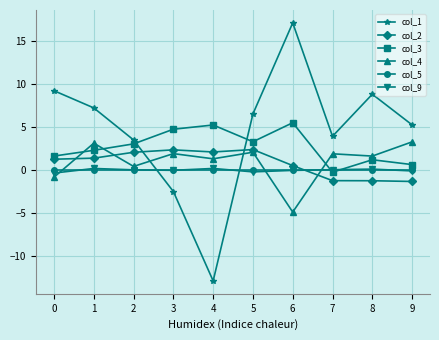

Which label corresponds to the largest value in the chart?

6